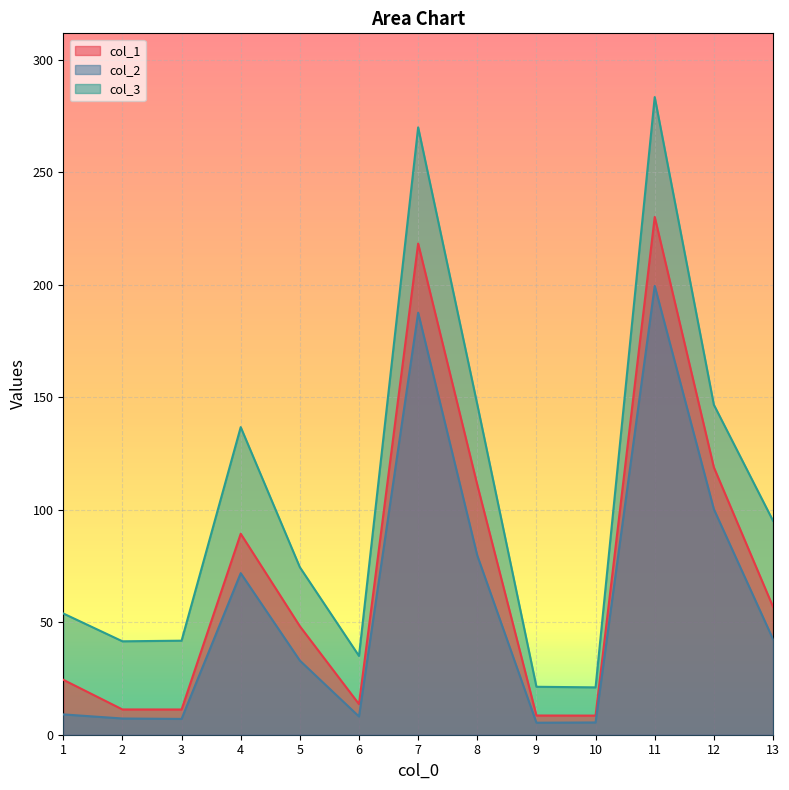

What is the difference between the maximum and minimum values in the col_1 series?

221.7